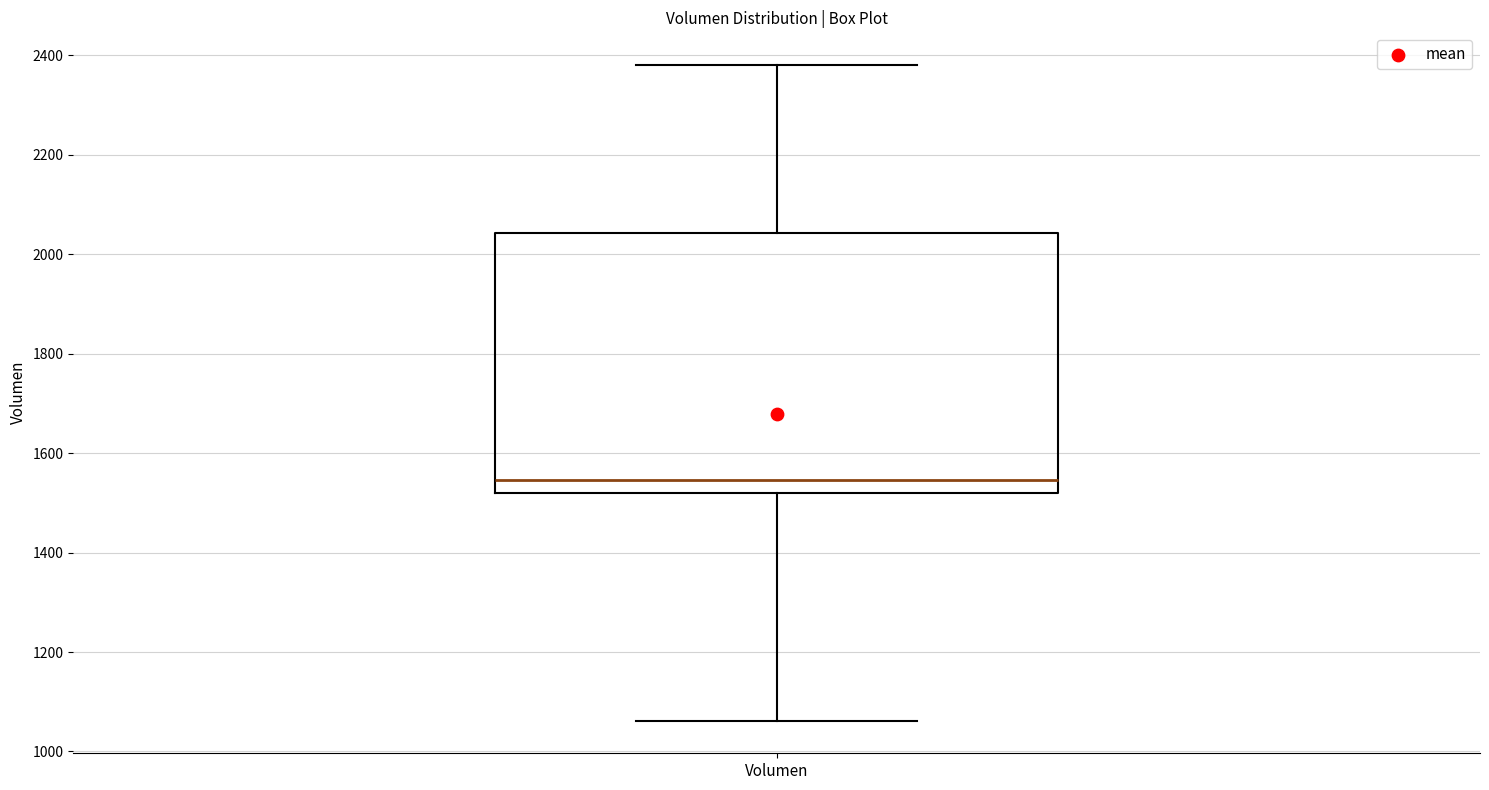

Read this box plot against the y-axis: the position of the median line, the range covered by the box, and the ends of both whiskers. The values are not printed on the chart, so give them approximately, as read against the axis.

median 1540, box 1520 to 2040, whiskers 1060 to 2380